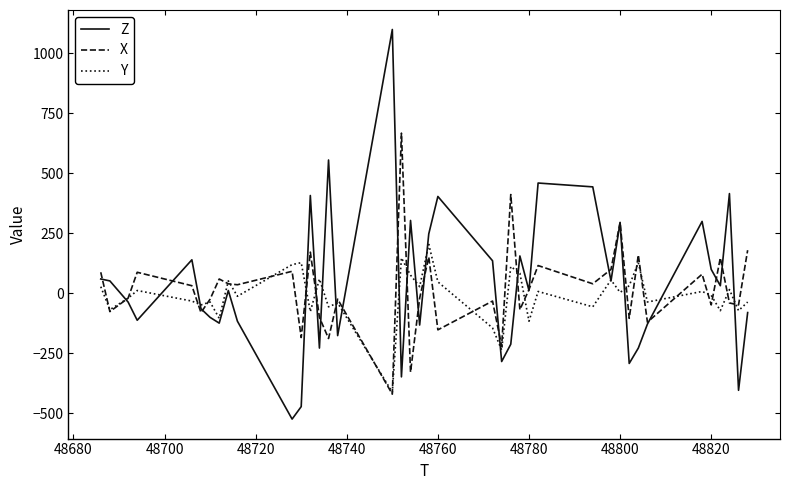

What is the maximum value shown in the chart?

1100